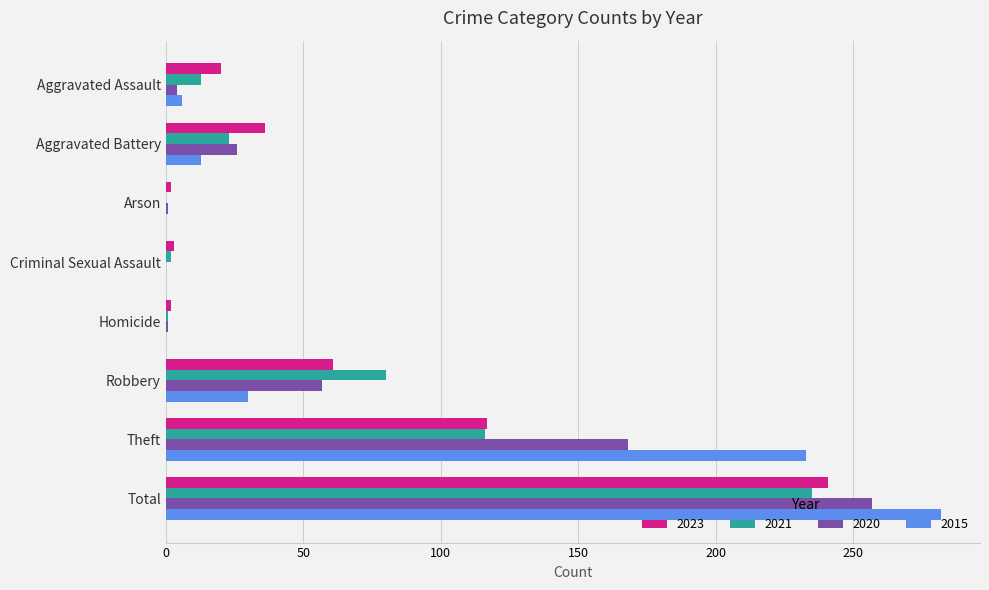

How many categories are shown in the chart?

8